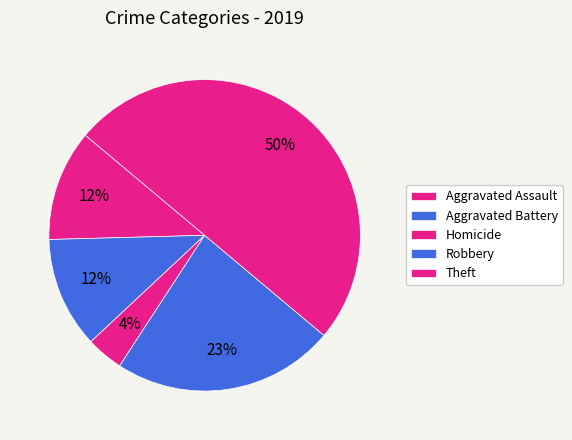

Which category has the biggest portion of the pie?

Theft